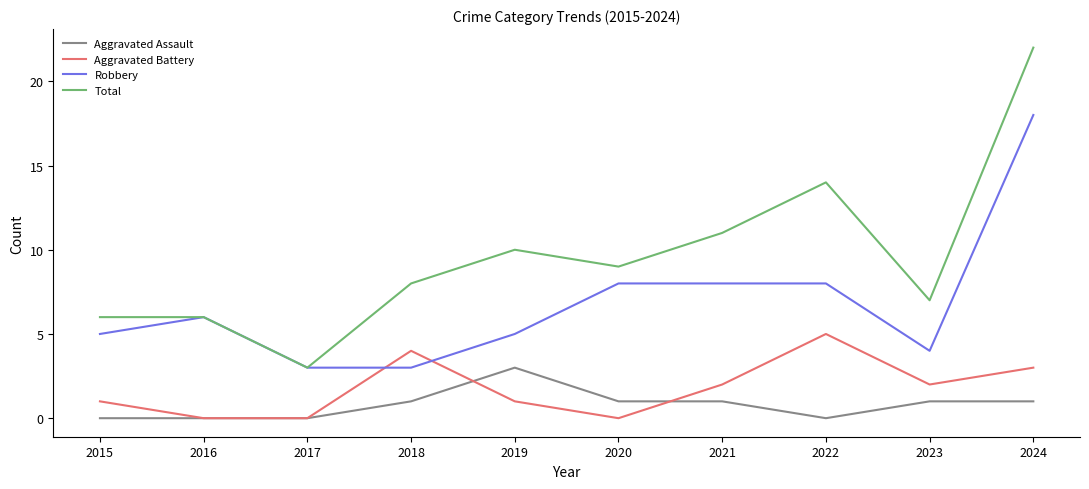

The Robbery series shows 6 at 2016. True or false?

True